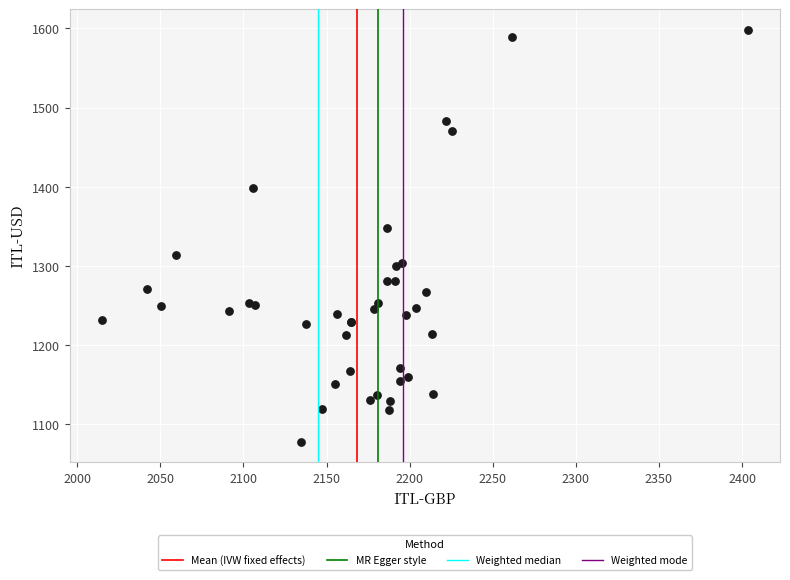

What Y value in the scatter plot is closest to 1338?

1347.8